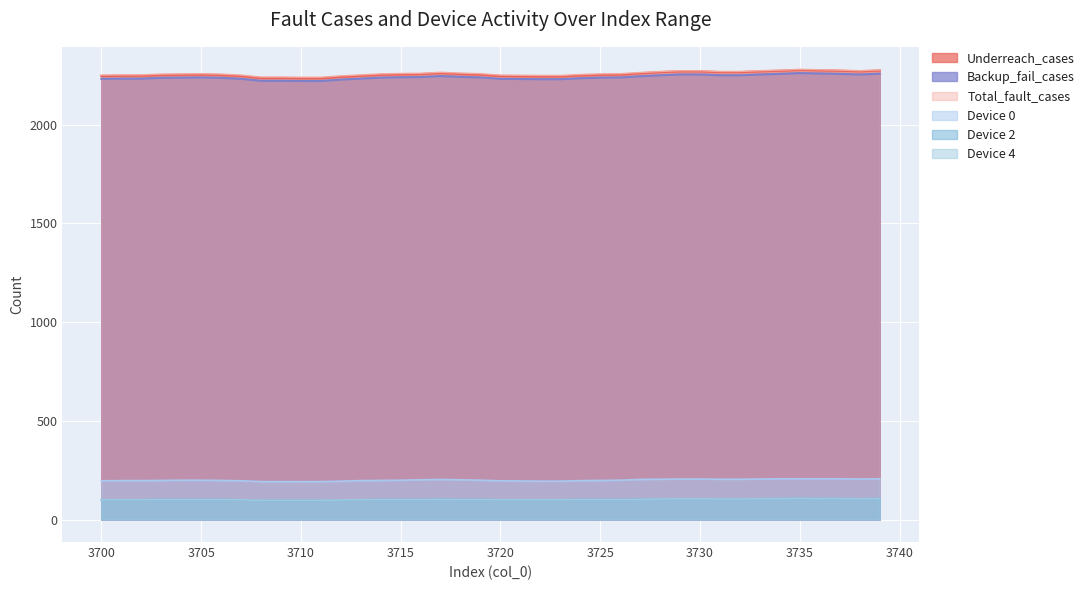

How many values in the Device 0 series are below 199?

19